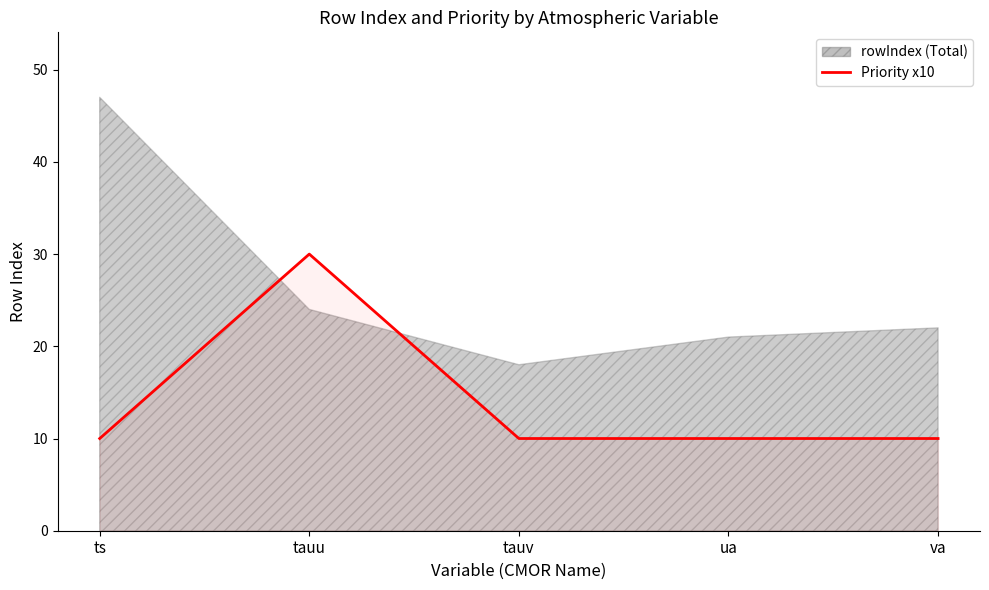

At which category does the data reach its first local peak?

tauu